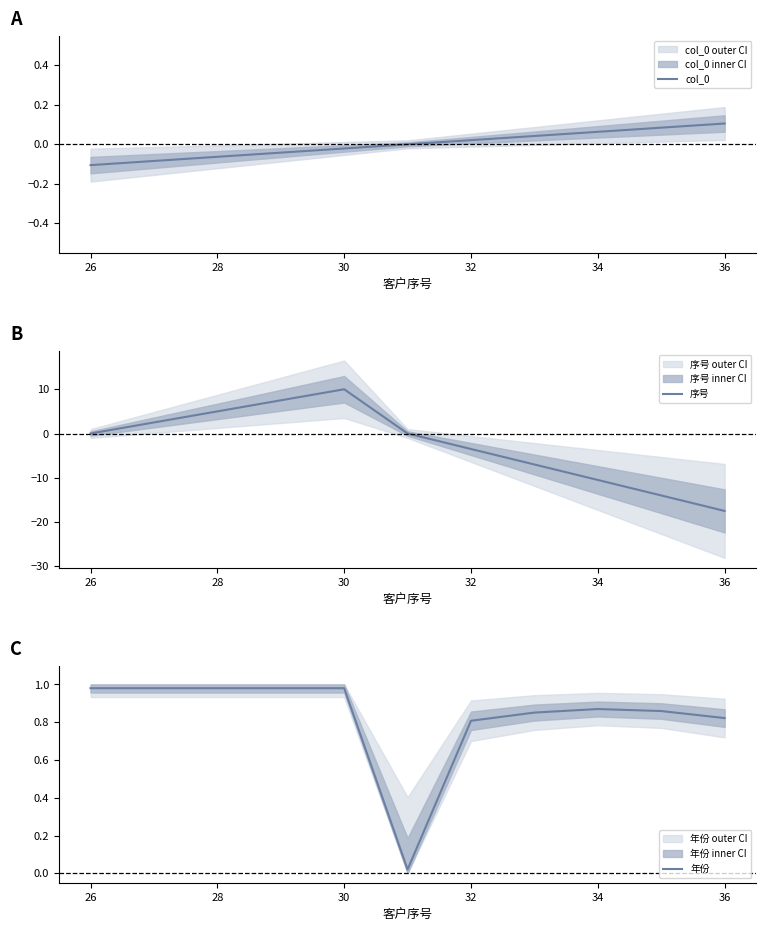

Count the number of categories in the chart.

11